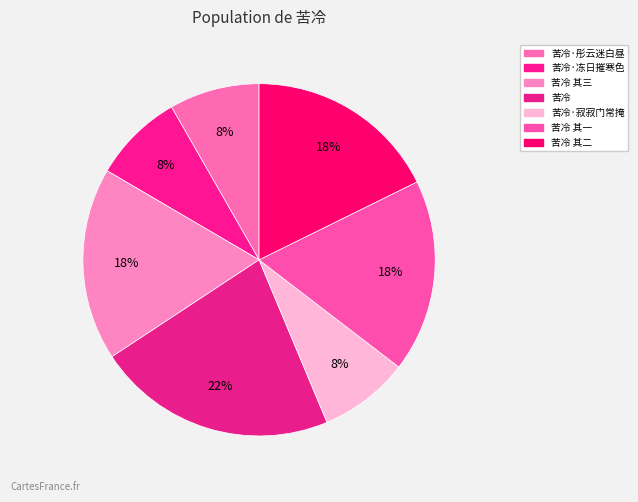

The 苦冷 其一 slice represents 9% of the pie. True or false?

False